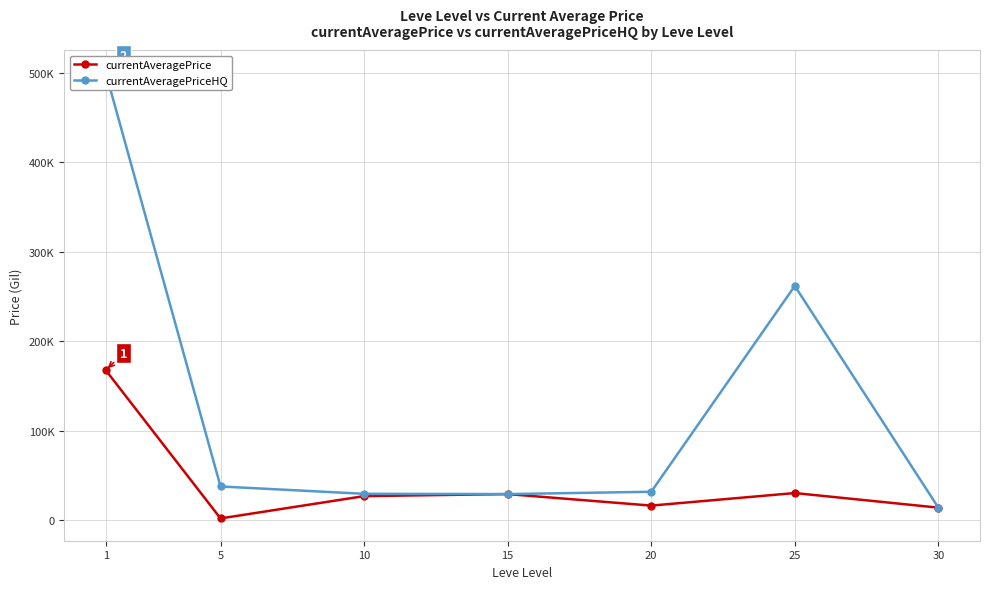

Rank the categories by currentAveragePrice value from lowest to highest.

5, 30, 20, 10, 15, 25, 1